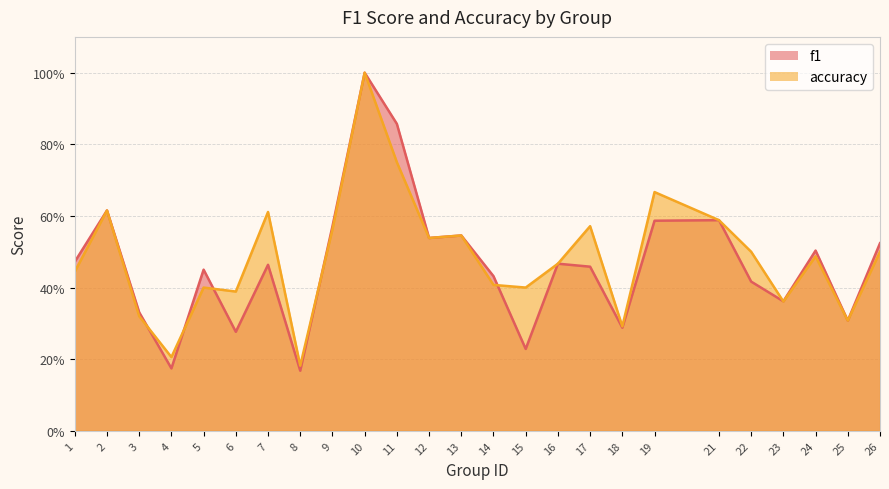

True or false: f1 has more than 2 points higher than both neighbors.

True